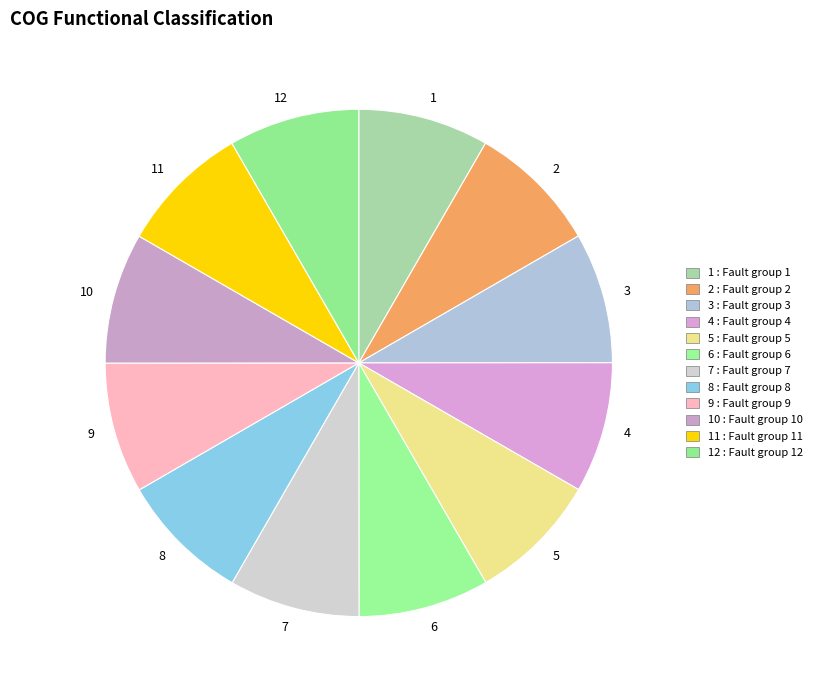

Is there a majority slice in this chart?

No